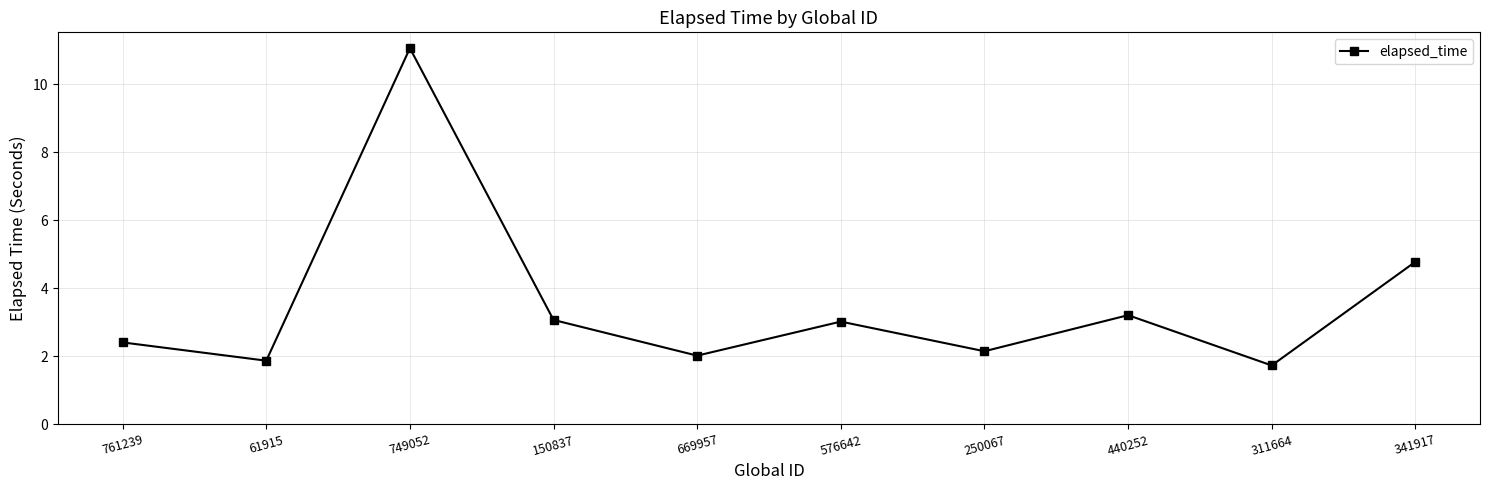

What is the sum of all values?

35.3